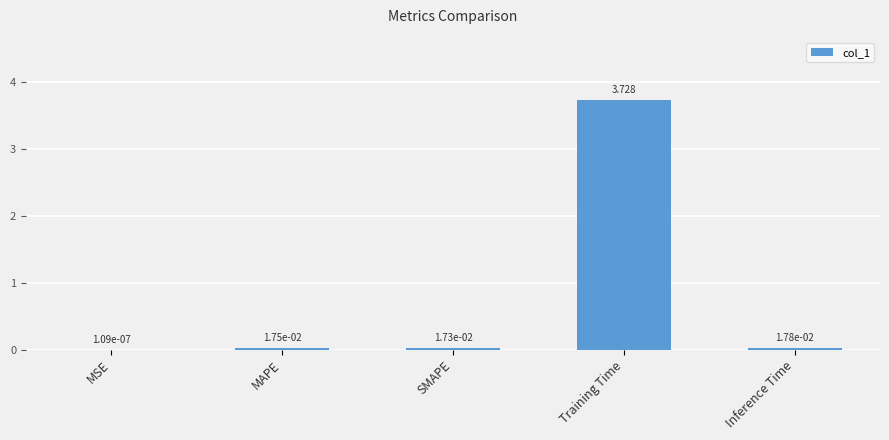

Which category has the highest value across all series?

Training Time